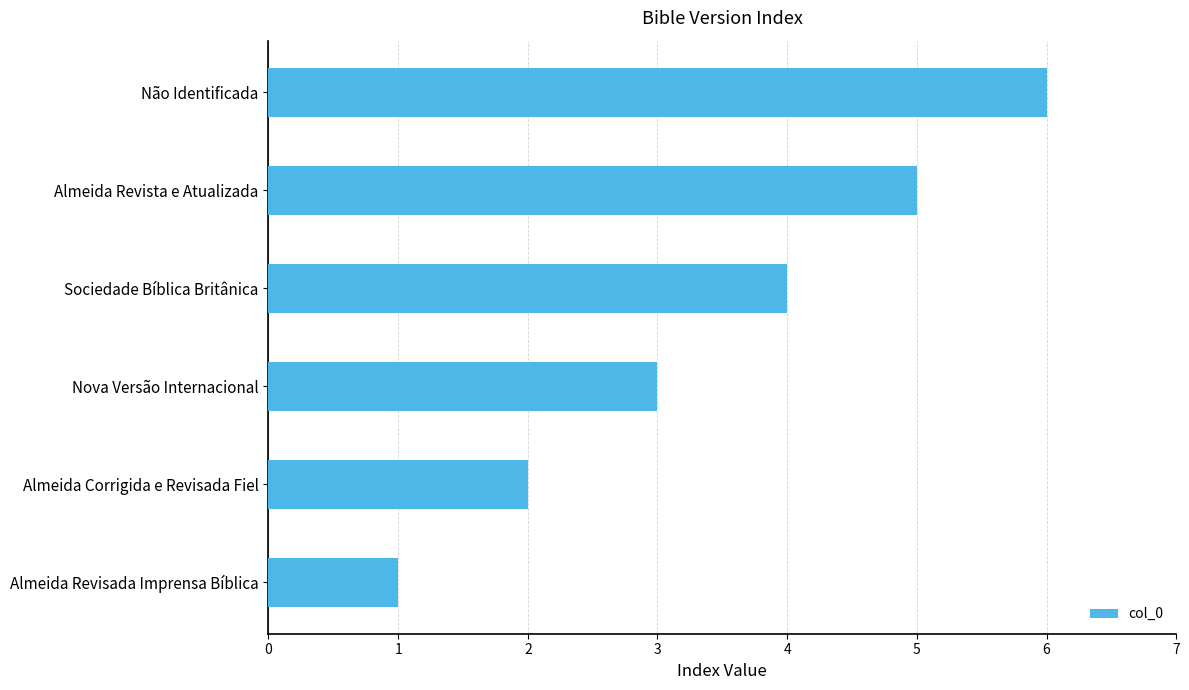

What is the difference between the second highest and minimum values?

4